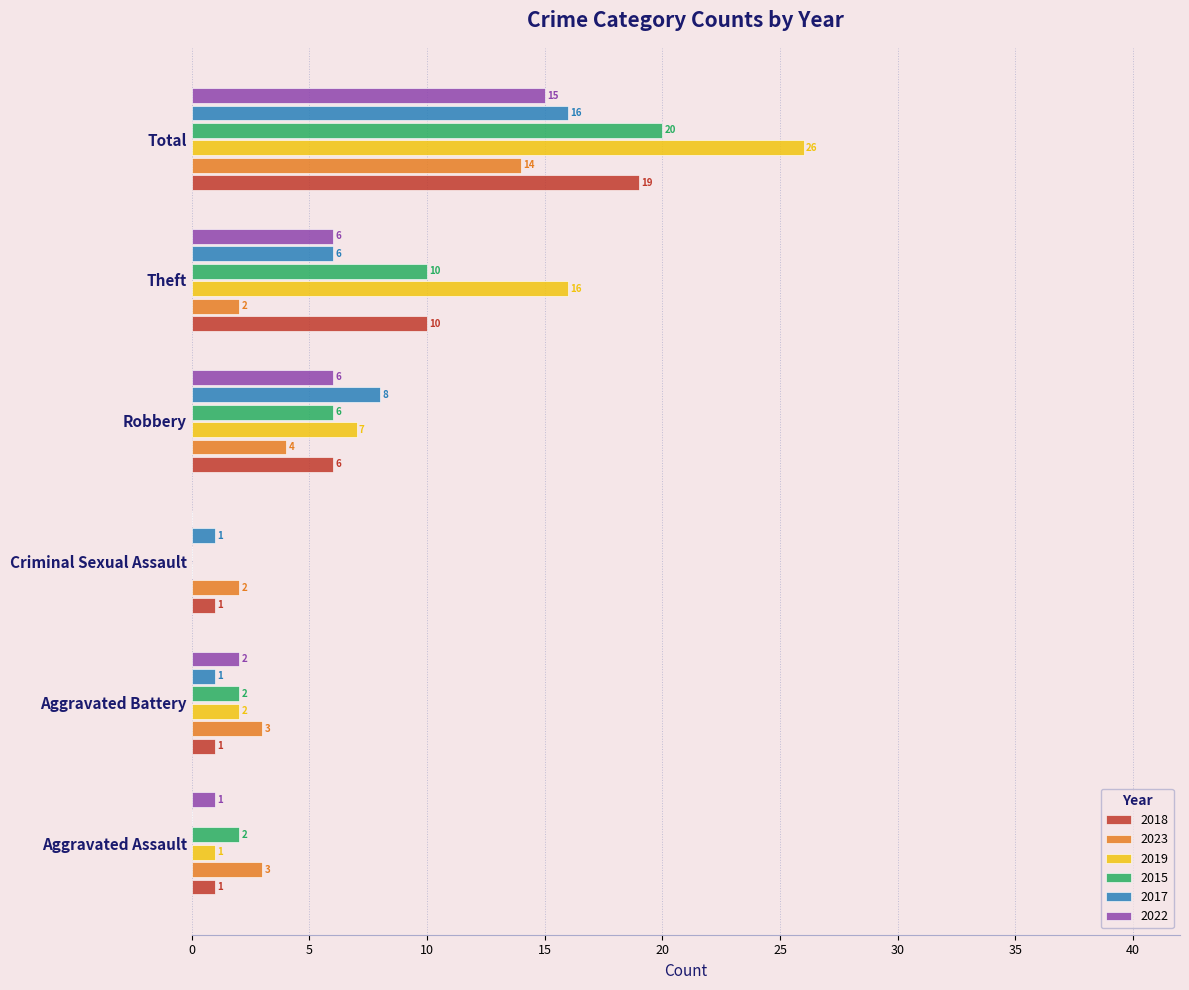

What is the total value across all series at Robbery?

37